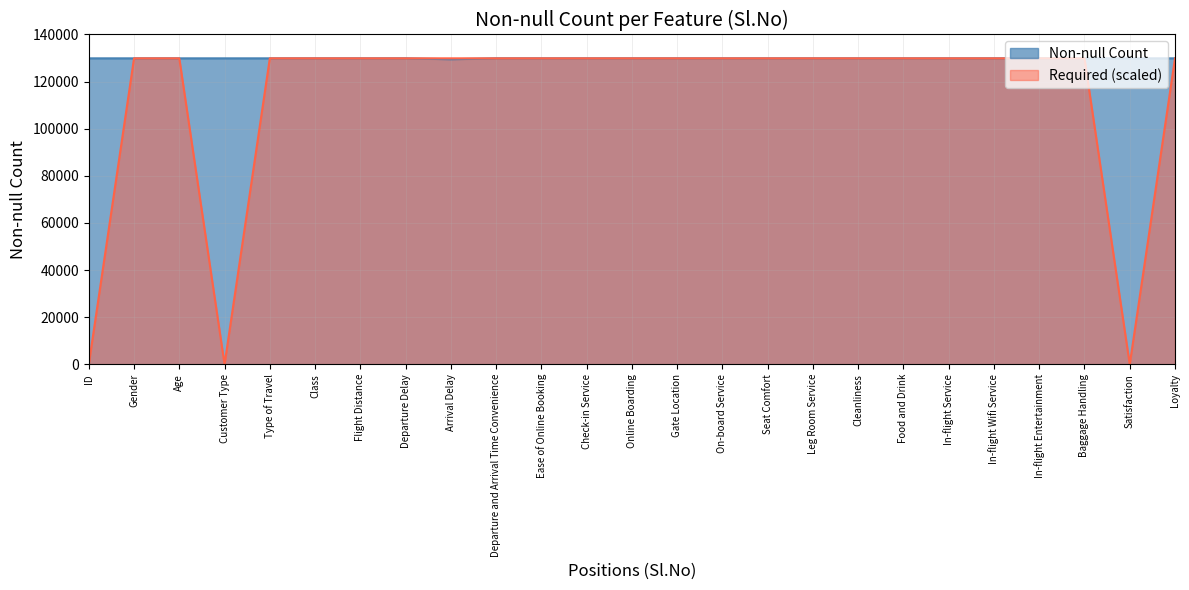

At which category does Non-null Count reach its first local valley?

Arrival Delay